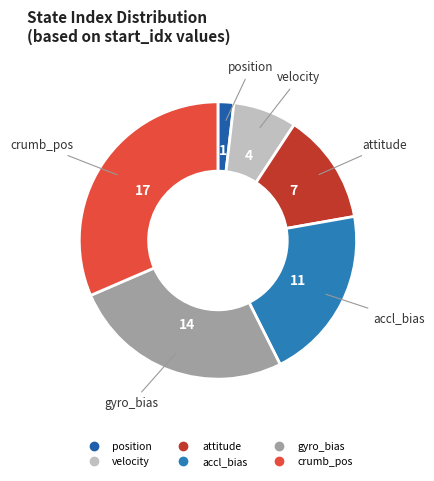

Does velocity account for over 50% of the chart?

No